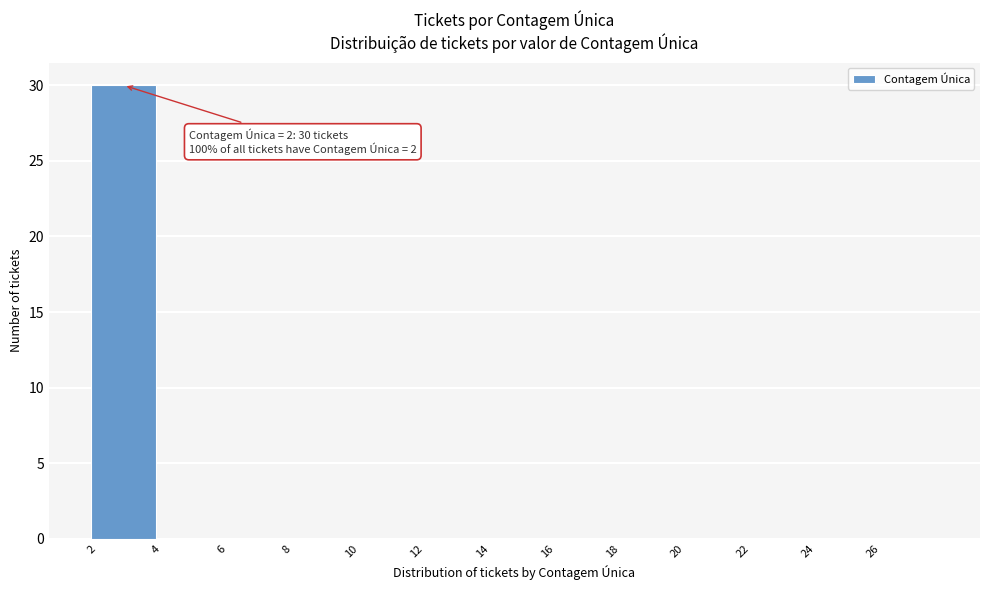

Over which range of the x-axis is the bar tallest?

2 to 4